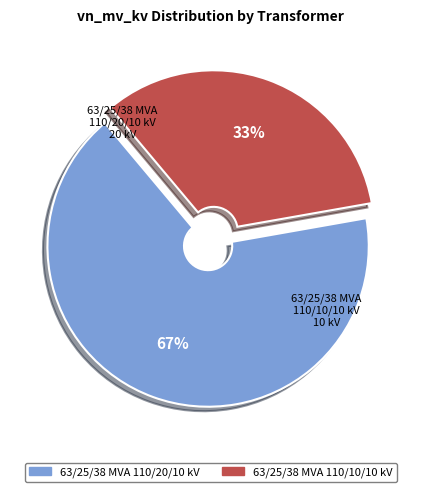

Is the sum of 63/25/38 MVA 110/10/10 kV and 63/25/38 MVA 110/20/10 kV greater than half?

Yes